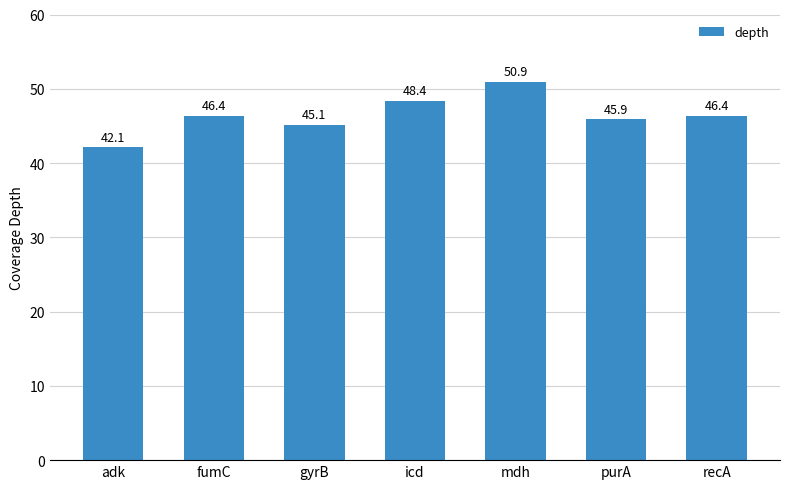

Which label corresponds to the largest value in the chart?

mdh